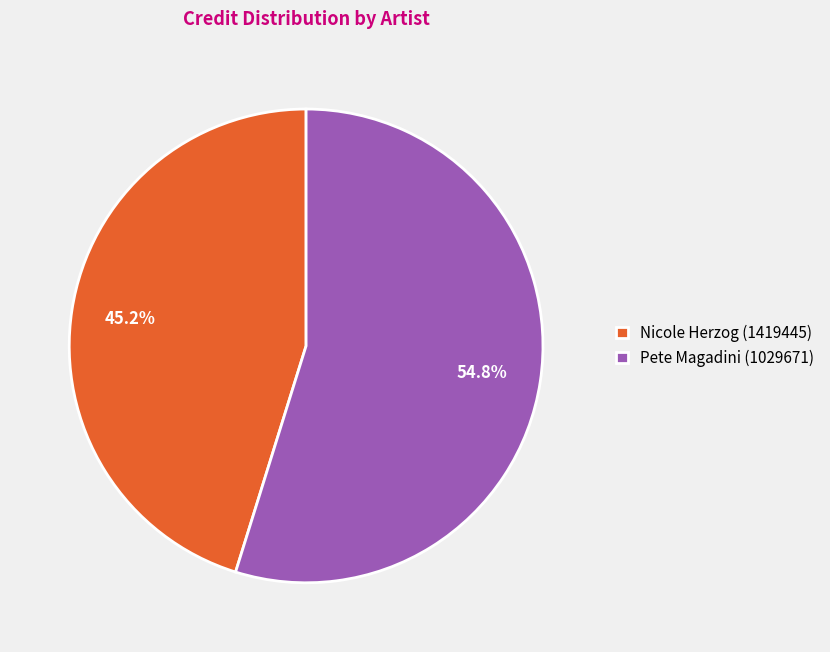

Is it true that Pete Magadini (1029671) is 55% of the pie?

True